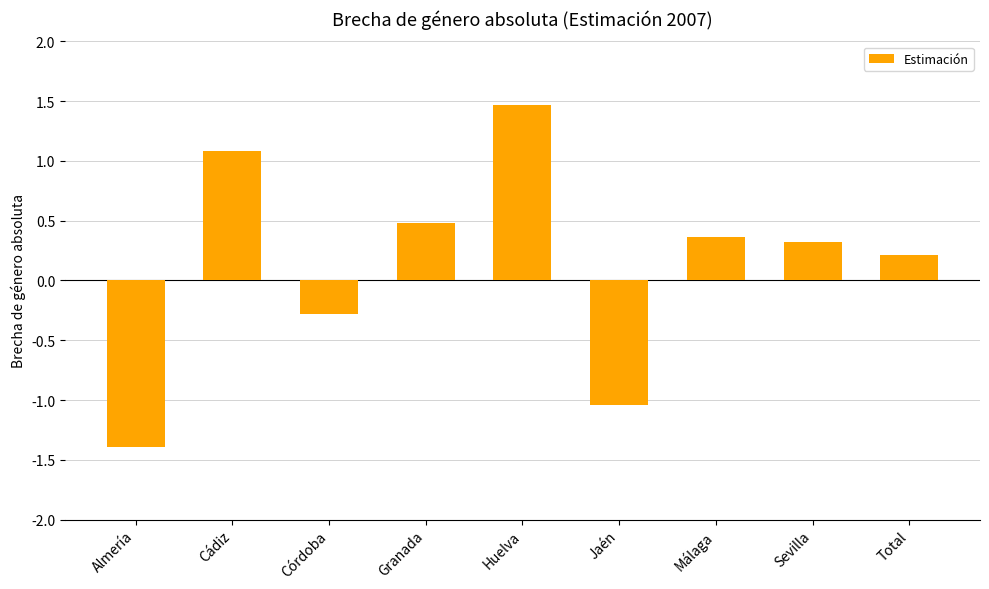

What value does the data have at Granada?

0.5